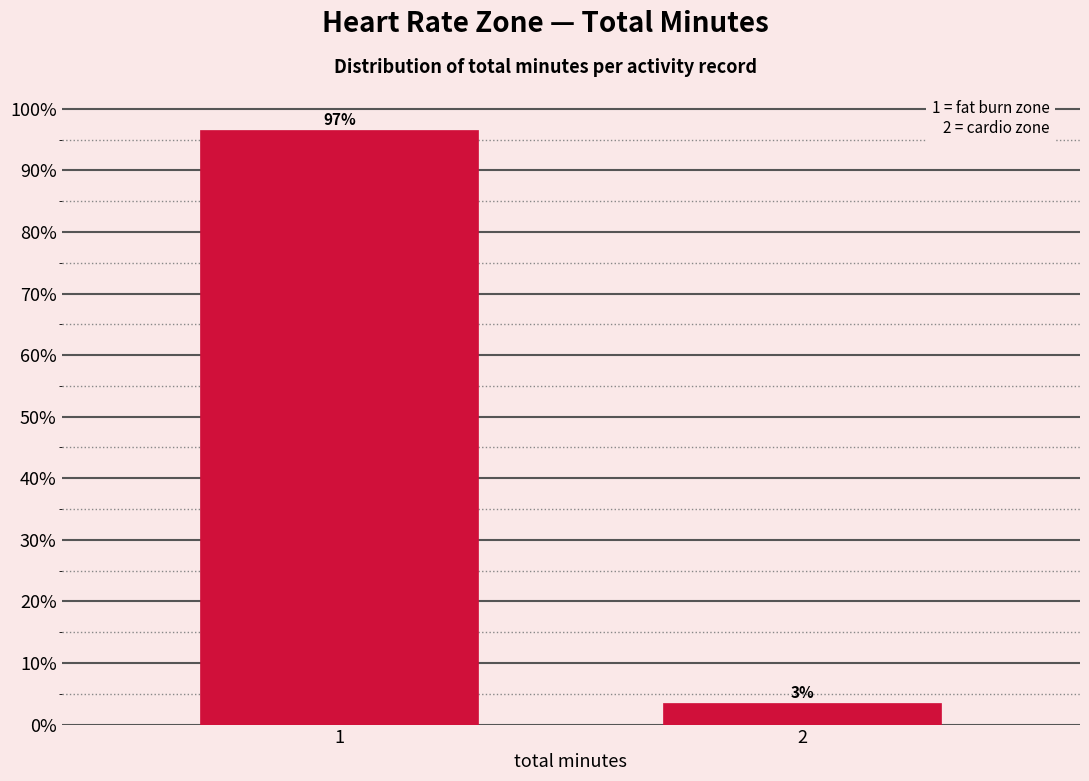

What is the sum of all values?

100.0